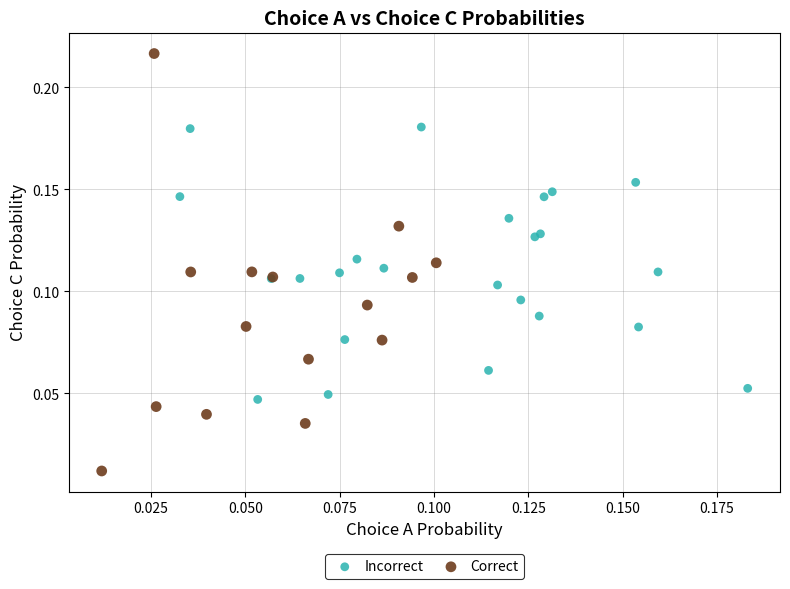

Which series has the largest Y range (max minus min)?

Correct